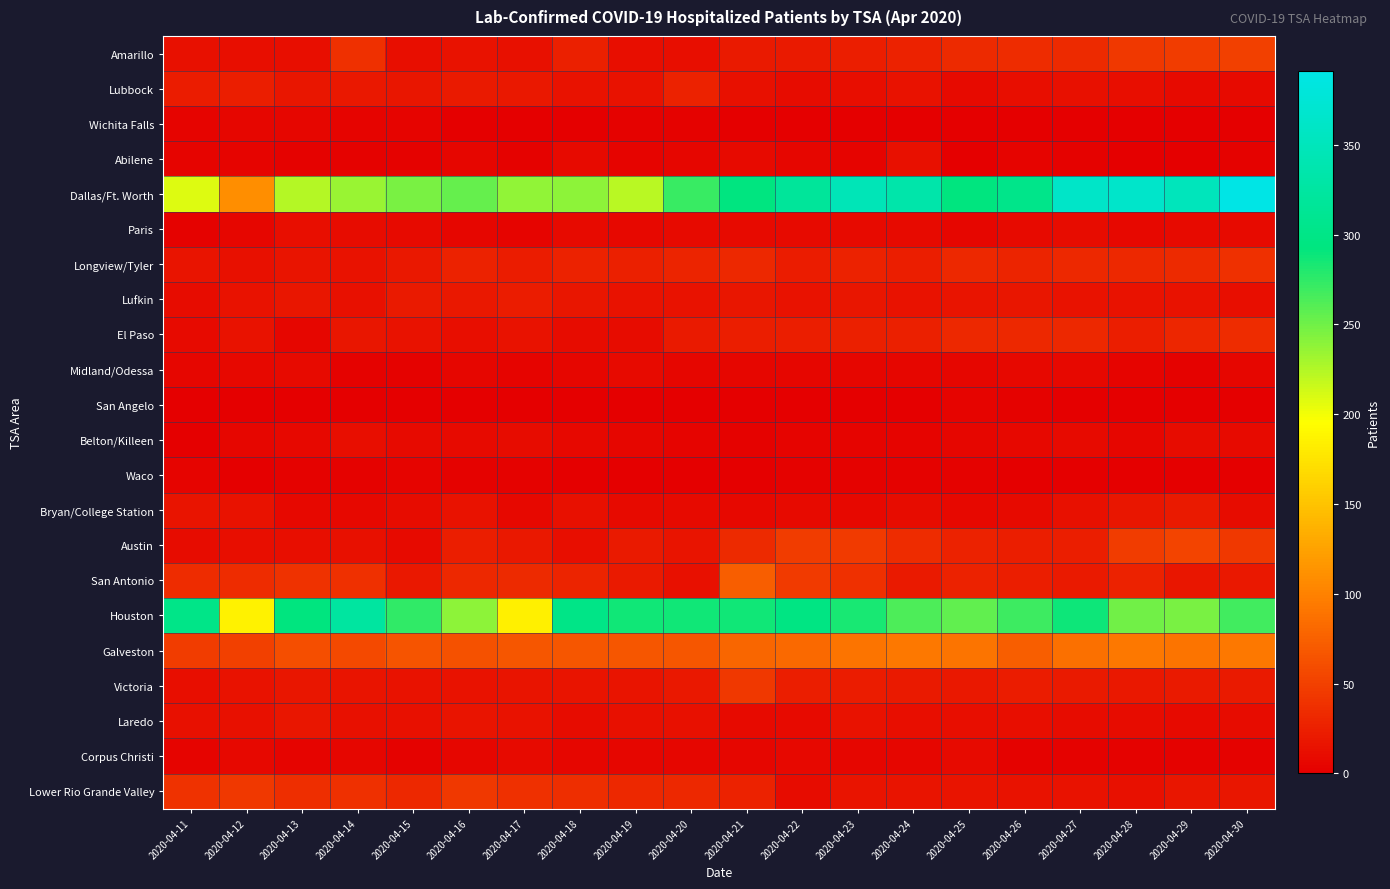

At which category is the sum across all series the highest?

2020-04-30